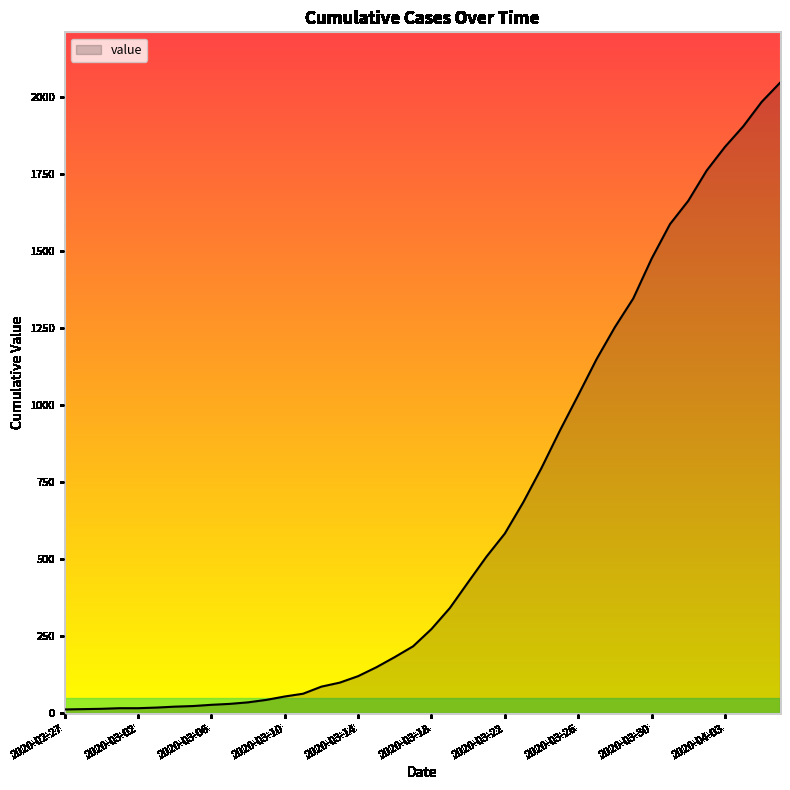

Count the number of categories in the chart.

40